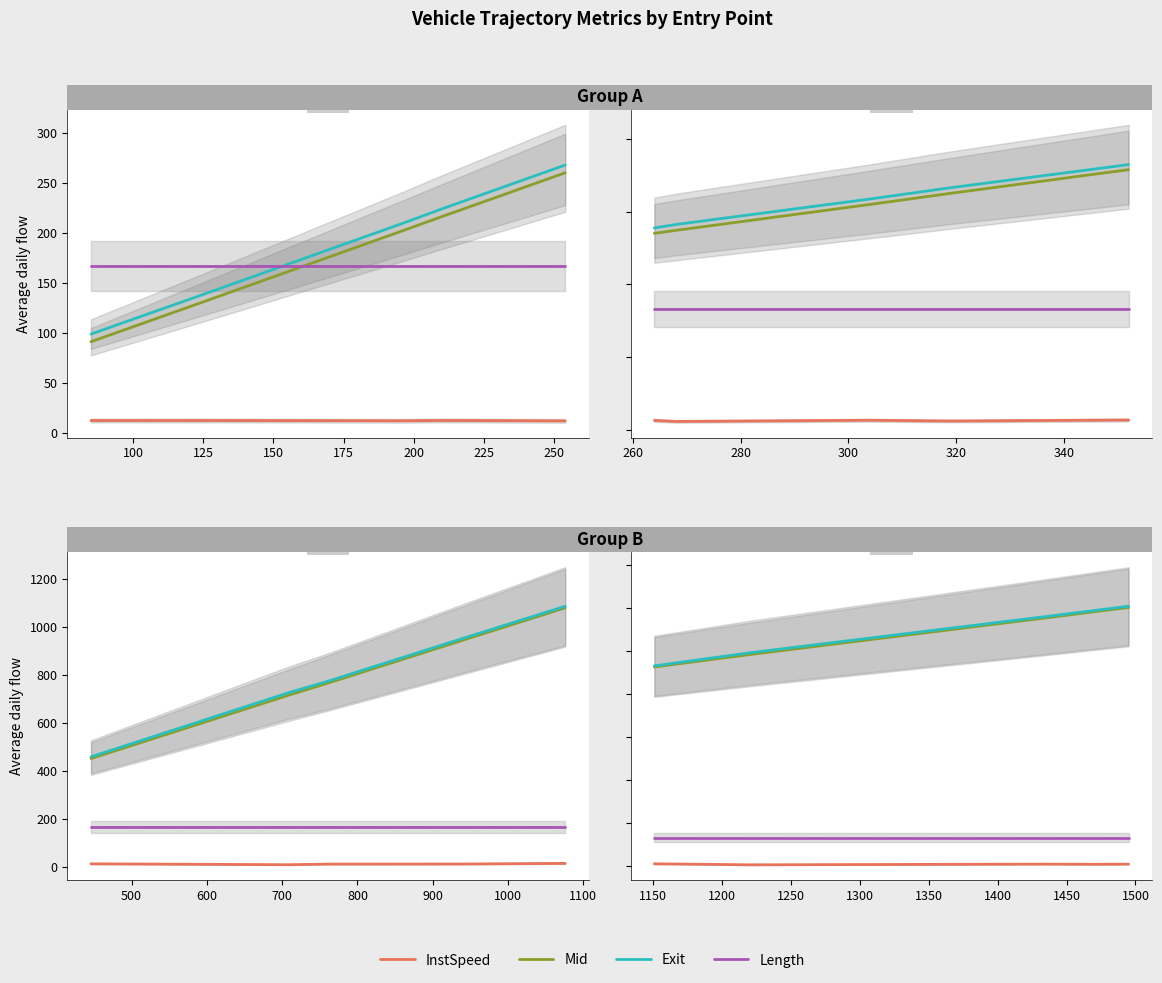

What is the sum of all length values?

833.0